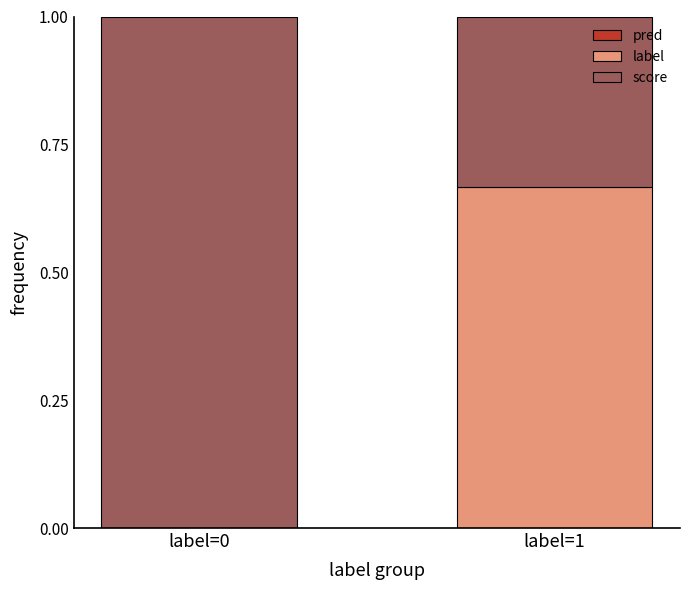

Does the chart contain stacked bars?

Yes